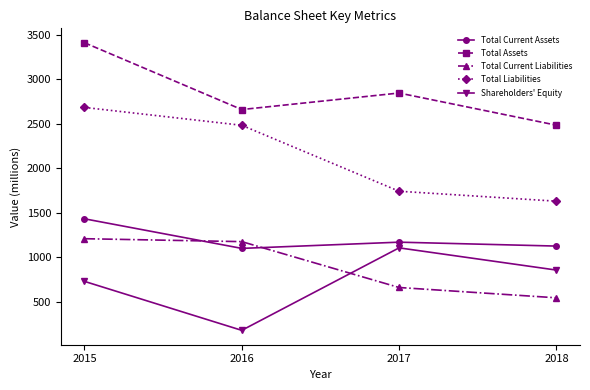

What is the value of the Total Current Liabilities point at the 4th from the left?

543